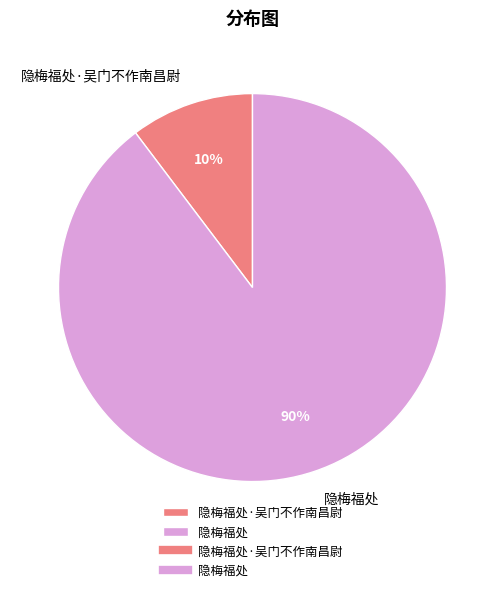

Which has a higher value, 隐梅福处 or 隐梅福处·吴门不作南昌尉?

隐梅福处